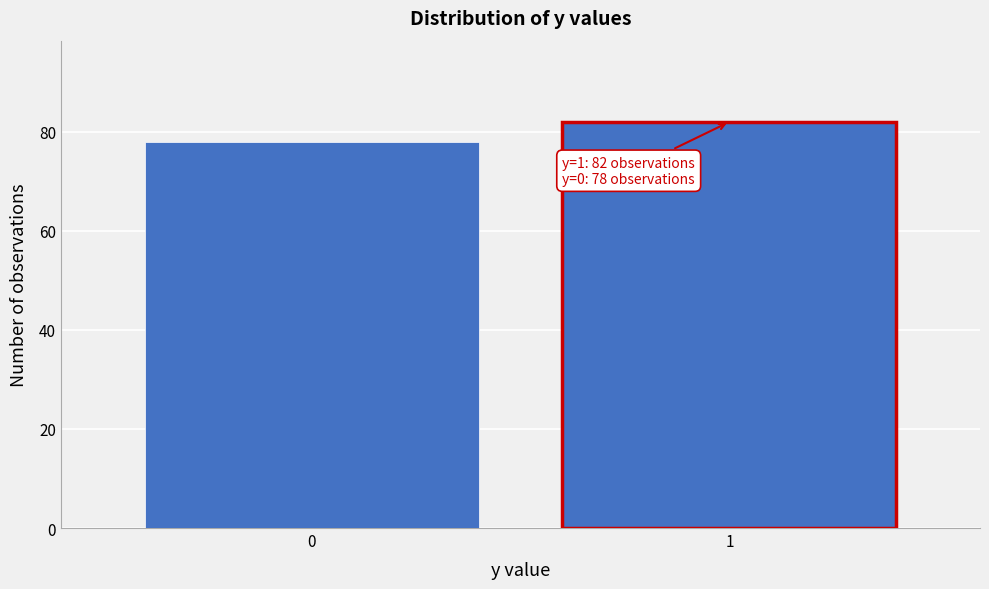

Reading left to right, extract all data points from this chart.

78	82